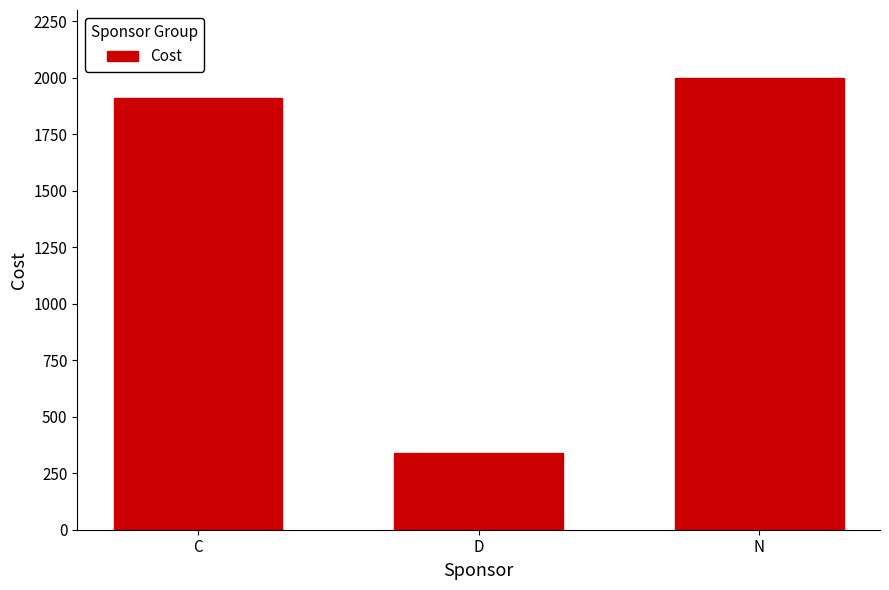

Does the chart contain stacked bars?

No